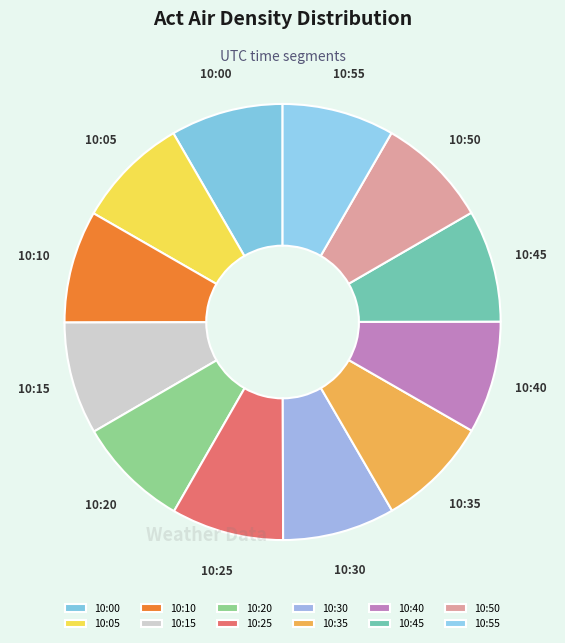

Count the number of slices in the pie.

12